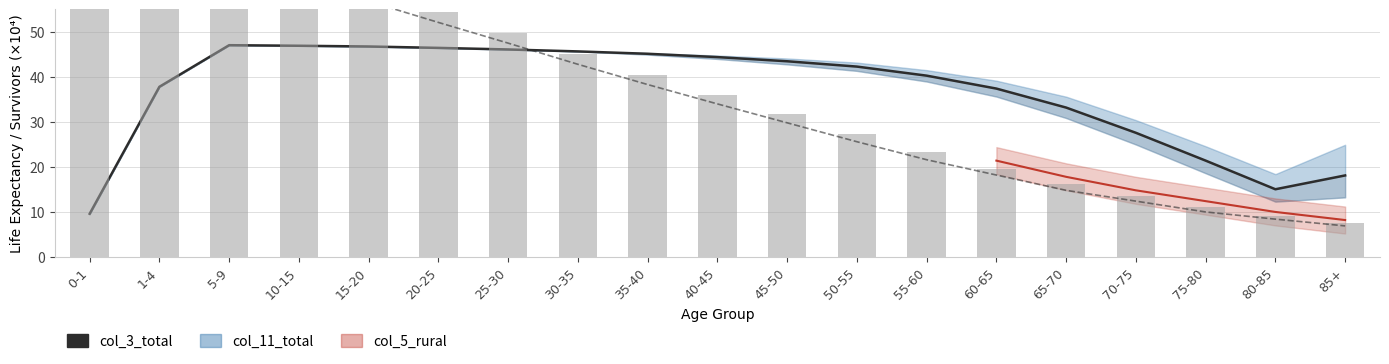

Reading left to right, what are all the values shown in this chart?

col_3_total: 0-1=9.6	1-4=37.8	5-9=47.0	10-15=46.9	15-20=46.8	20-25=46.4	25-30=46.1	30-35=45.7	35-40=45.1	40-45=44.4	45-50=43.5	50-55=42.3	55-60=40.3	60-65=37.4	65-70=33.2	70-75=27.6	75-80=21.4	80-85=15.0	85+=18.1
col_10_total: 0-1=67.4	1-4=70.1	5-9=66.5	10-15=61.7	15-20=56.8	20-25=52.1	25-30=47.5	30-35=42.8	35-40=38.3	40-45=34.0	45-50=29.8	50-55=25.6	55-60=21.6	60-65=18.2	65-70=14.8	70-75=12.4	75-80=10.0	80-85=8.4	85+=6.9
col_6_total: 0-1=69.5	1-4=72.2	5-9=68.7	10-15=63.9	15-20=59.0	20-25=54.4	25-30=49.7	30-35=45.1	35-40=40.5	40-45=36.0	45-50=31.7	50-55=27.4	55-60=23.3	60-65=19.6	65-70=16.1	70-75=13.5	75-80=11.1	80-85=9.1	85+=7.5